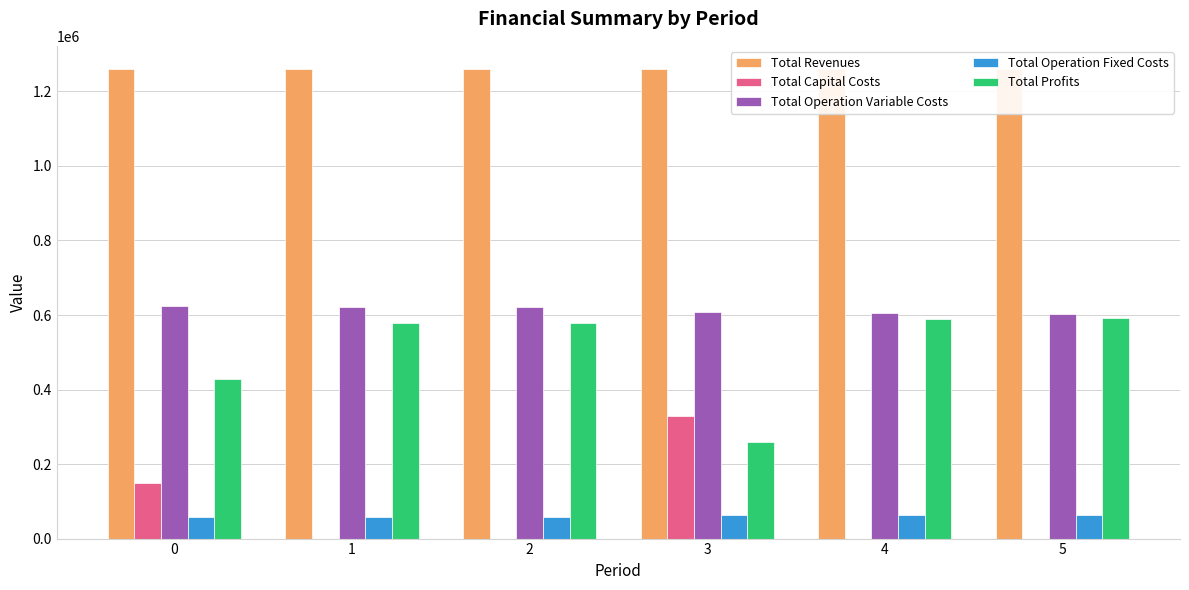

Rank the series by their maximum value, from lowest to highest.

Total Operation Fixed Costs, Total Capital Costs, Total Profits, Total Operation Variable Costs, Total Revenues